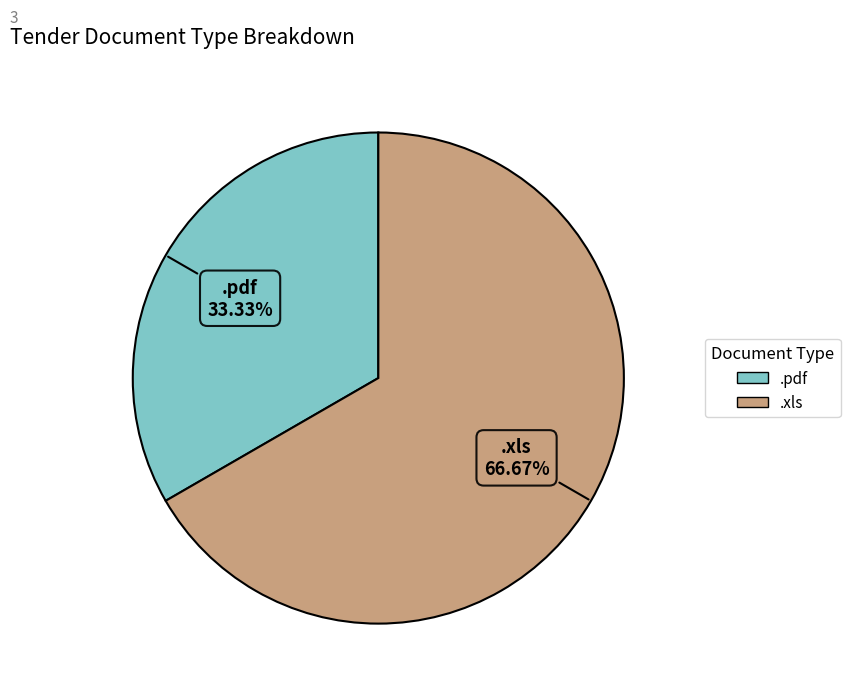

Which slice is the largest?

.xls